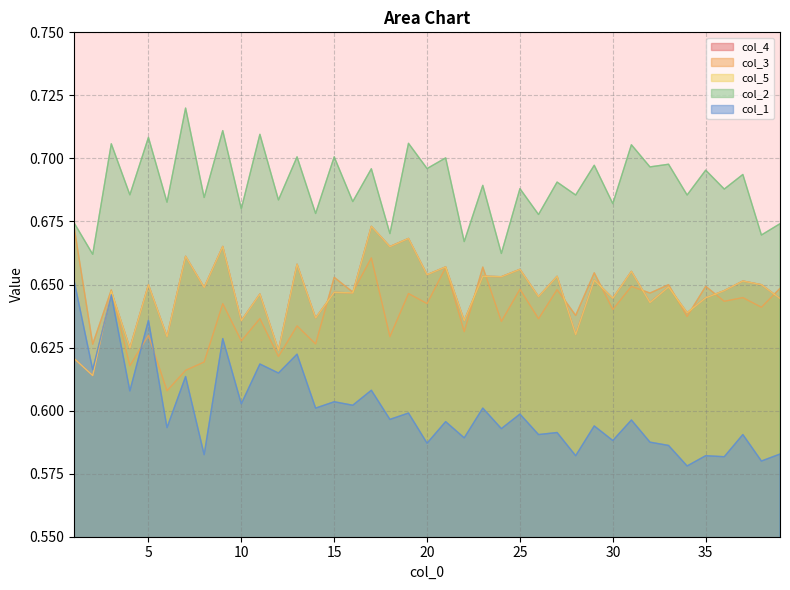

True or false: col_2 and col_3 intersect in this chart.

False